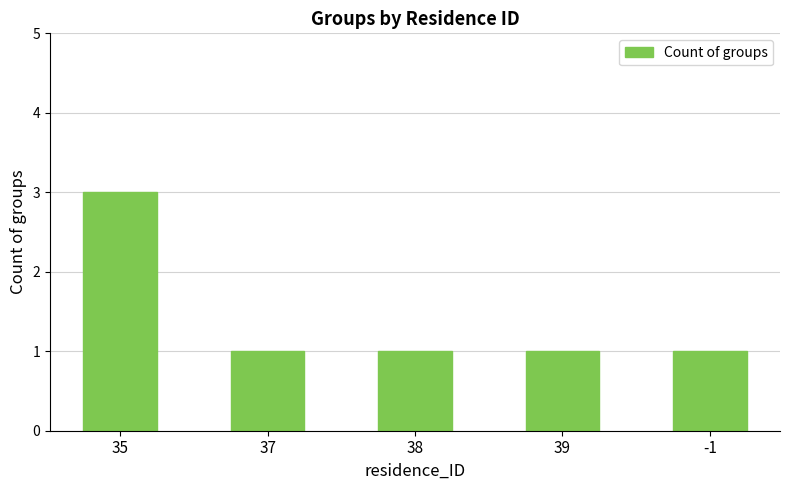

True or false: the data shows 1 at 38.

True